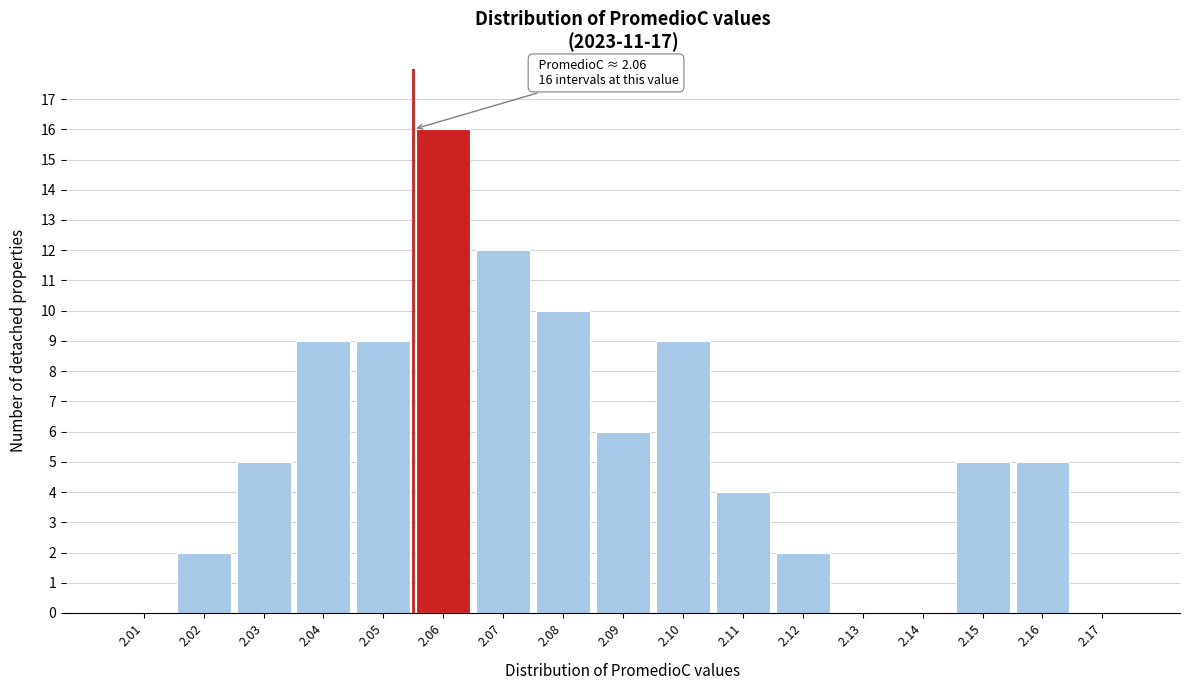

Reading right to left, list all the values displayed in this chart.

2.17=0	2.16=5	2.15=5	2.14=0	2.13=0	2.12=2	2.11=4	2.10=9	2.09=6	2.08=10	2.07=12	2.06=16	2.05=9	2.04=9	2.03=5	2.02=2	2.01=0